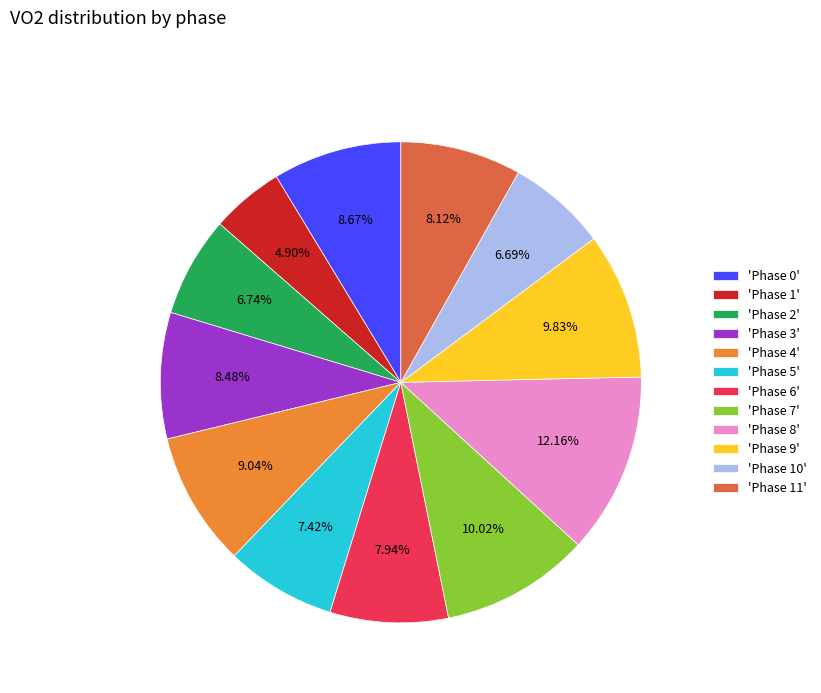

Count the number of slices in the pie.

12